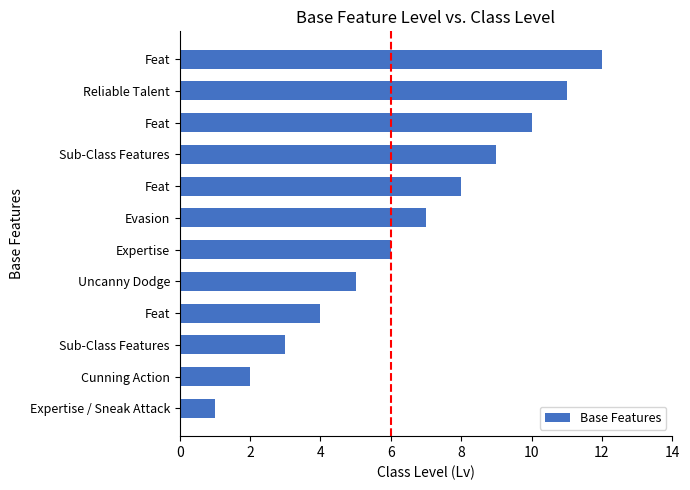

Does the chart contain stacked bars?

No